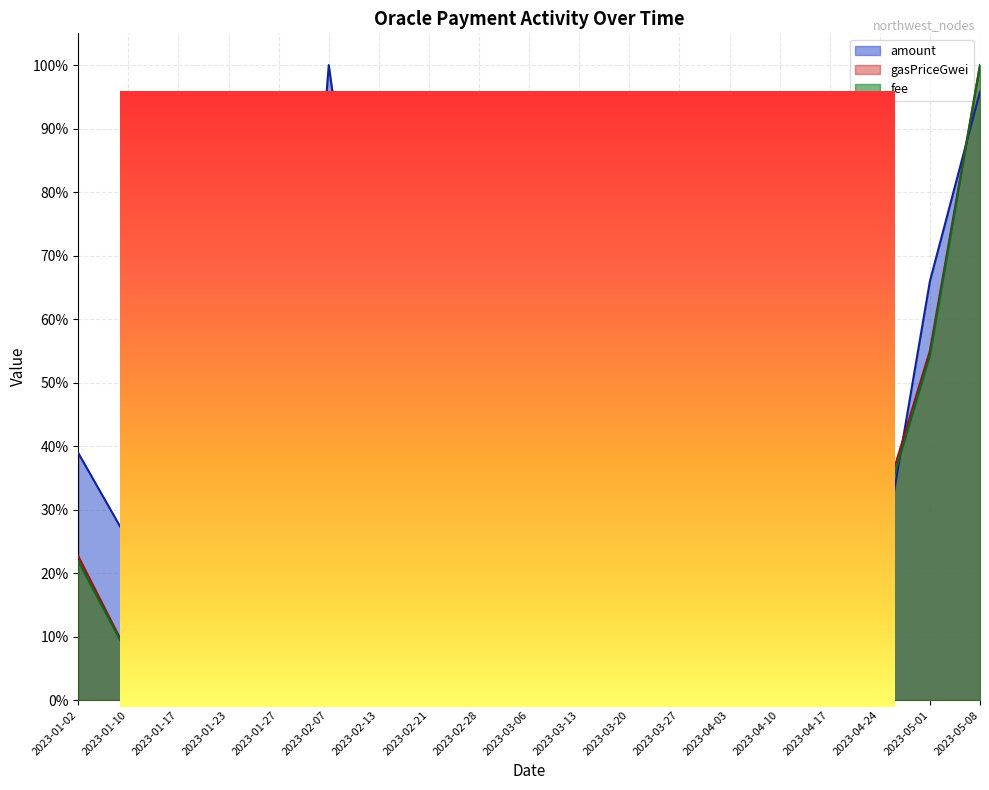

What is the sum of the fee values at 2023-05-08 and 2023-02-28?

104.4